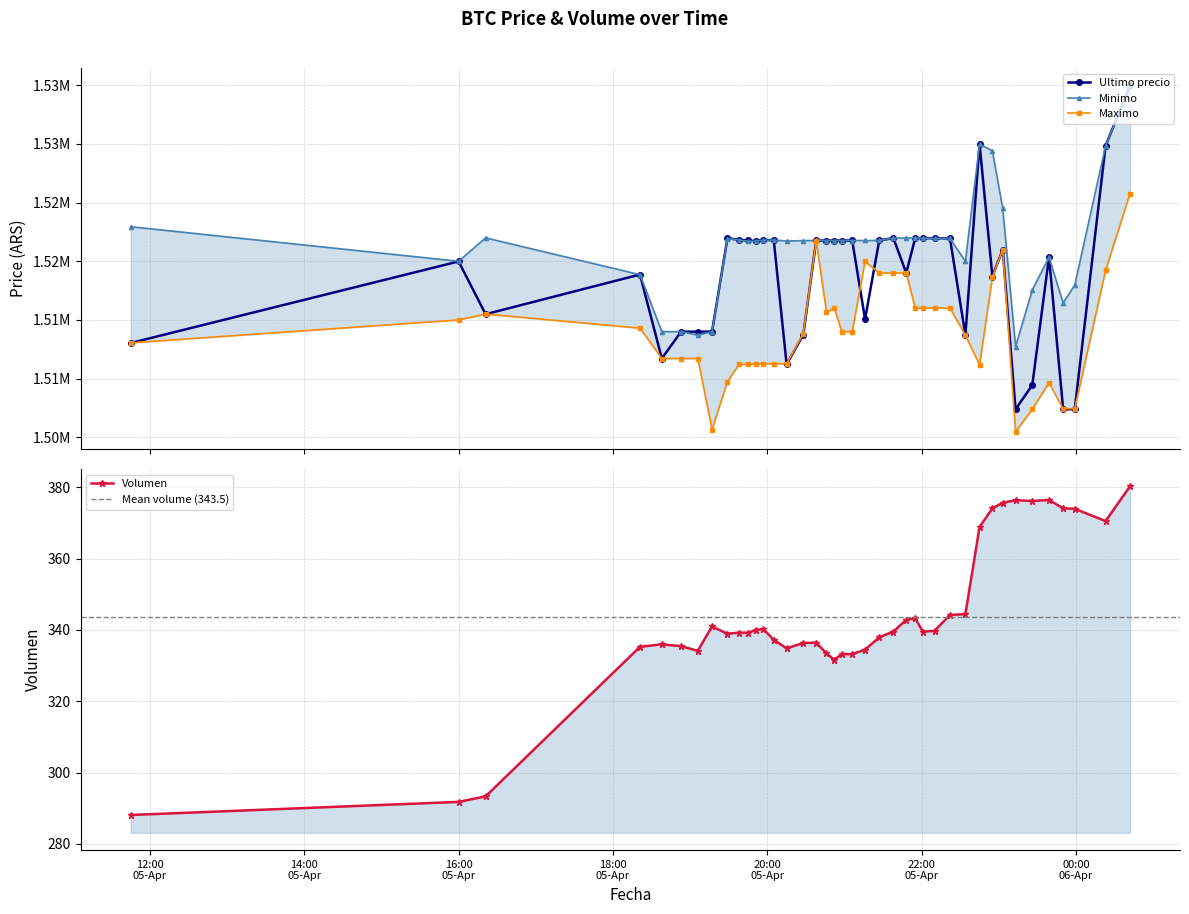

Which series has the widest spread of values?

Ultimo precio